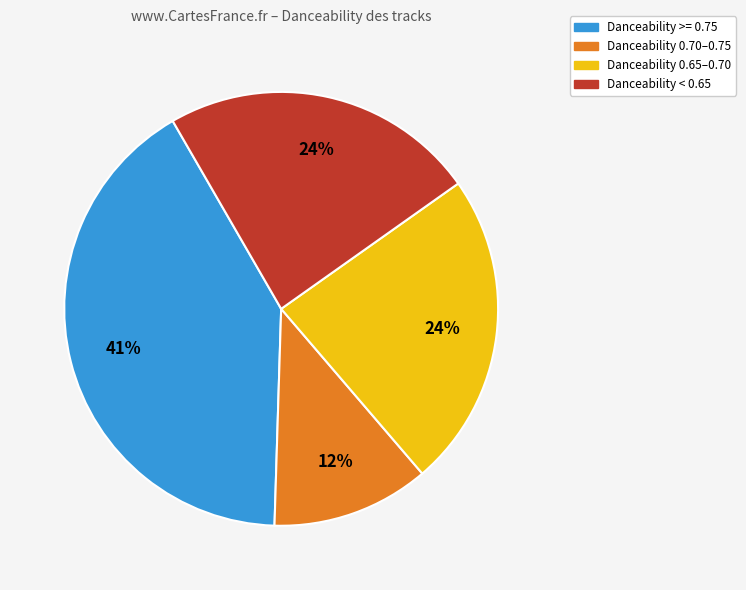

How many segments does this pie chart have?

4